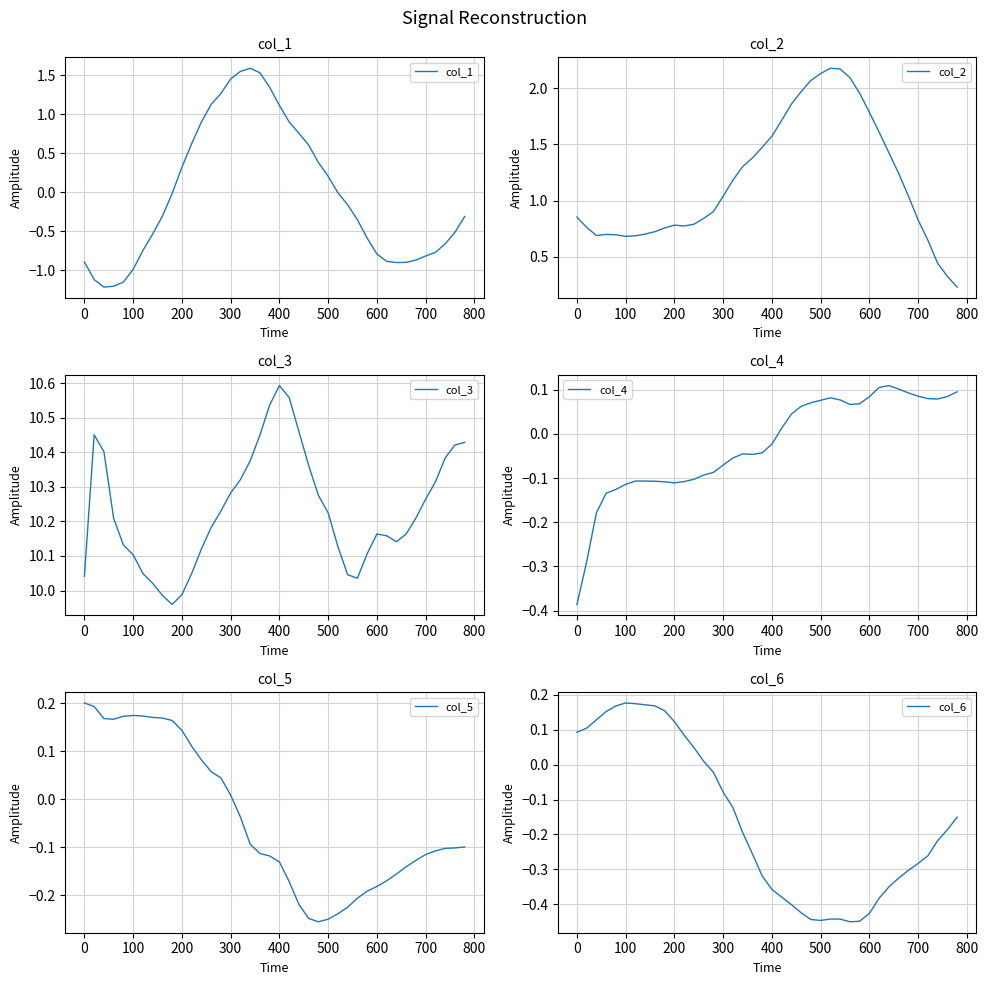

Reading left to right, transcribe all the data shown in this chart.

col_1: -0.9	-1.1	-1.2	-1.2	-1.1	-1.0	-0.7	-0.5	-0.3	-0.0	0.3	0.6	0.9	1.1	1.3	1.4	1.5	1.6	1.5	1.3	1.1	0.9	0.8	0.6	0.4	0.2	-0.0	-0.2	-0.4	-0.6	-0.8	-0.9	-0.9	-0.9	-0.9	-0.8	-0.8	-0.7	-0.5	-0.3
col_2: 0.9	0.8	0.7	0.7	0.7	0.7	0.7	0.7	0.7	0.8	0.8	0.8	0.8	0.8	0.9	1.0	1.2	1.3	1.4	1.5	1.6	1.7	1.9	2.0	2.1	2.1	2.2	2.2	2.1	2.0	1.8	1.6	1.4	1.2	1.0	0.8	0.6	0.4	0.3	0.2
col_3: 10.0	10.5	10.4	10.2	10.1	10.1	10.0	10.0	10.0	10.0	10.0	10.0	10.1	10.2	10.2	10.3	10.3	10.4	10.4	10.5	10.6	10.6	10.5	10.4	10.3	10.2	10.1	10.0	10.0	10.1	10.2	10.2	10.1	10.2	10.2	10.3	10.3	10.4	10.4	10.4
col_4: -0.4	-0.3	-0.2	-0.1	-0.1	-0.1	-0.1	-0.1	-0.1	-0.1	-0.1	-0.1	-0.1	-0.1	-0.1	-0.1	-0.1	-0.0	-0.0	-0.0	-0.0	0.0	0.0	0.1	0.1	0.1	0.1	0.1	0.1	0.1	0.1	0.1	0.1	0.1	0.1	0.1	0.1	0.1	0.1	0.1
col_5: 0.2	0.2	0.2	0.2	0.2	0.2	0.2	0.2	0.2	0.2	0.1	0.1	0.1	0.1	0.0	0.0	-0.0	-0.1	-0.1	-0.1	-0.1	-0.2	-0.2	-0.2	-0.3	-0.2	-0.2	-0.2	-0.2	-0.2	-0.2	-0.2	-0.2	-0.1	-0.1	-0.1	-0.1	-0.1	-0.1	-0.1
col_6: 0.1	0.1	0.1	0.2	0.2	0.2	0.2	0.2	0.2	0.2	0.1	0.1	0.0	0.0	-0.0	-0.1	-0.1	-0.2	-0.3	-0.3	-0.4	-0.4	-0.4	-0.4	-0.4	-0.4	-0.4	-0.4	-0.5	-0.4	-0.4	-0.4	-0.4	-0.3	-0.3	-0.3	-0.3	-0.2	-0.2	-0.2